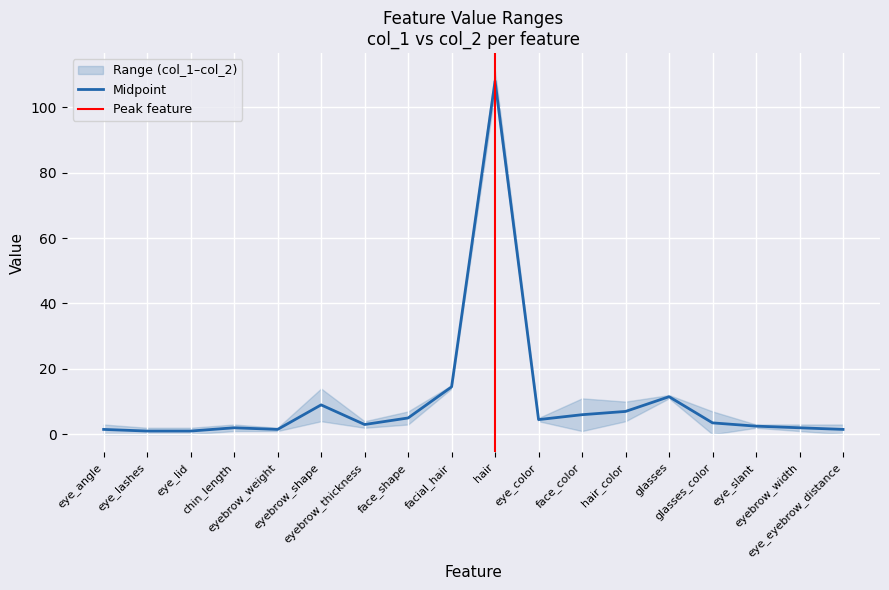

How many lines are shown in the chart?

1